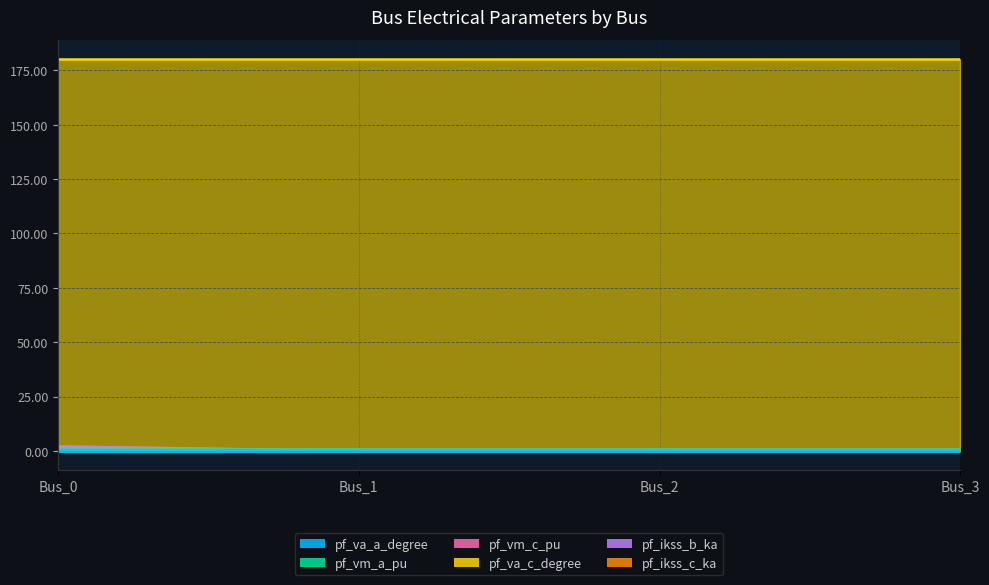

Is it true that pf_ikss_b_ka equals 2.0 at Bus_0?

True